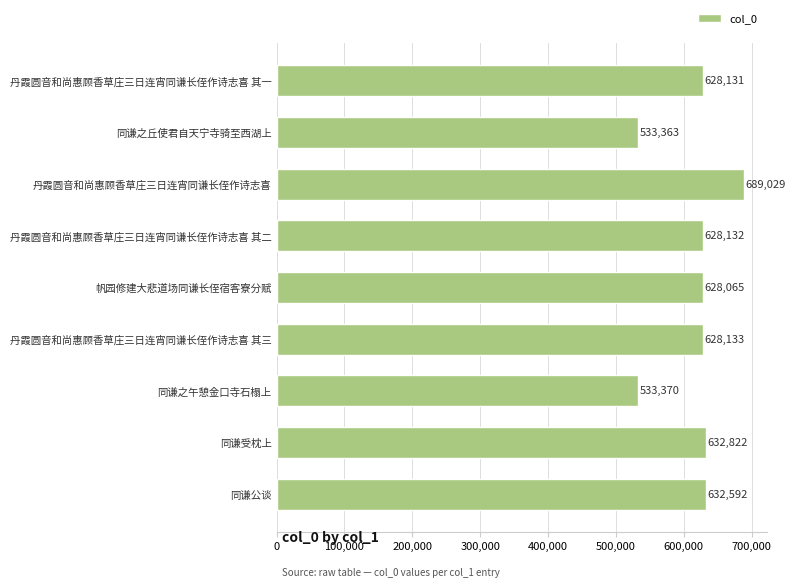

What is the label of the 9th bar from the bottom?

丹霞圆音和尚惠顾香草庄三日连宵同谦长侄作诗志喜 其一